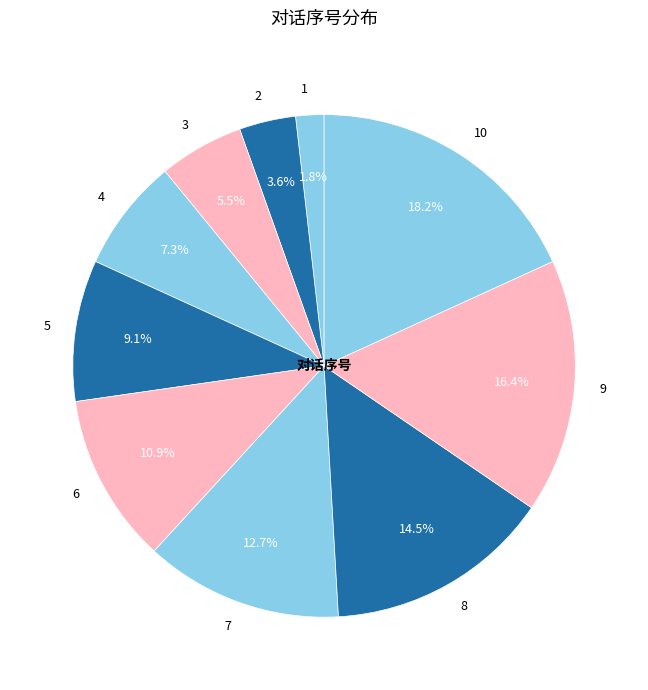

How many segments does this pie chart have?

10